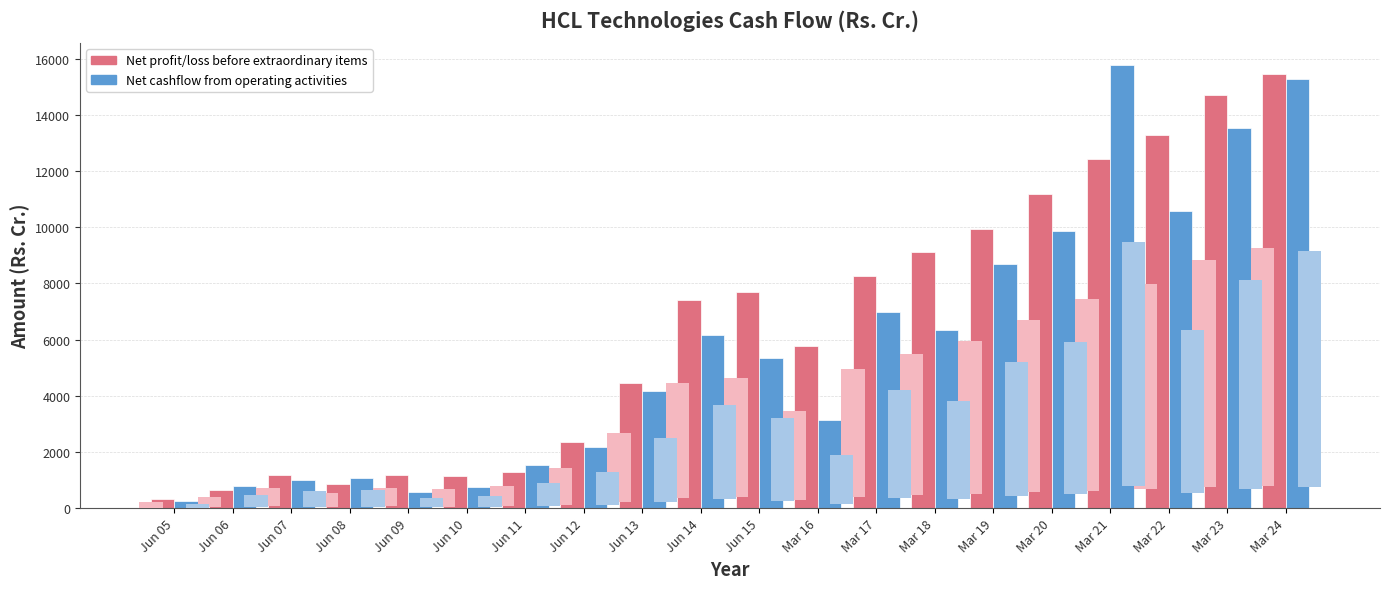

What is the total value across all series at Jun 10?

1892.1